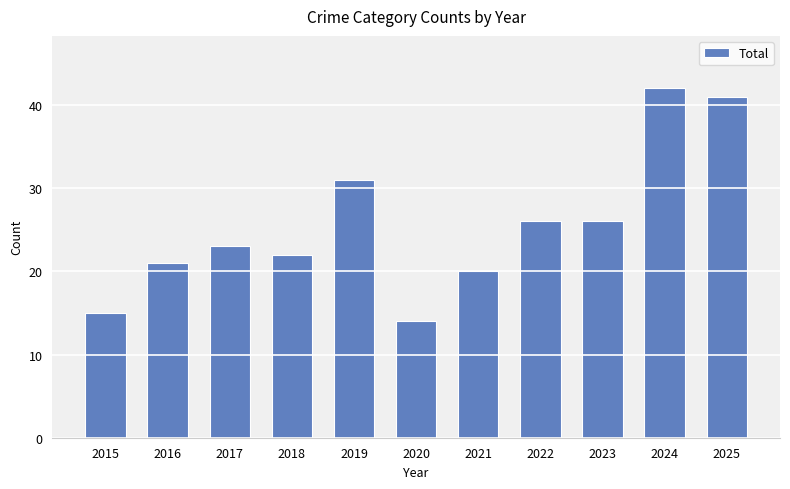

What is the change in value from 2019 to 2025?

+10